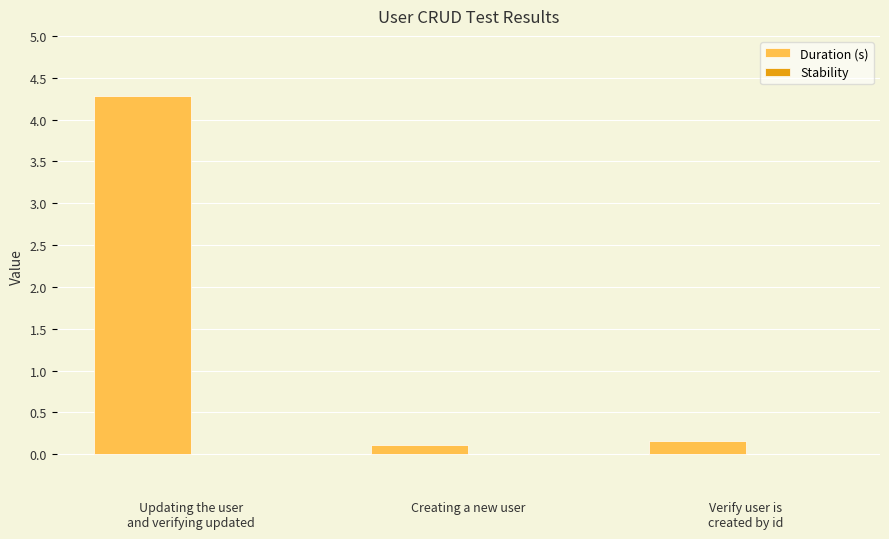

What is the label of the 2nd bar from the right?

Creating a new user